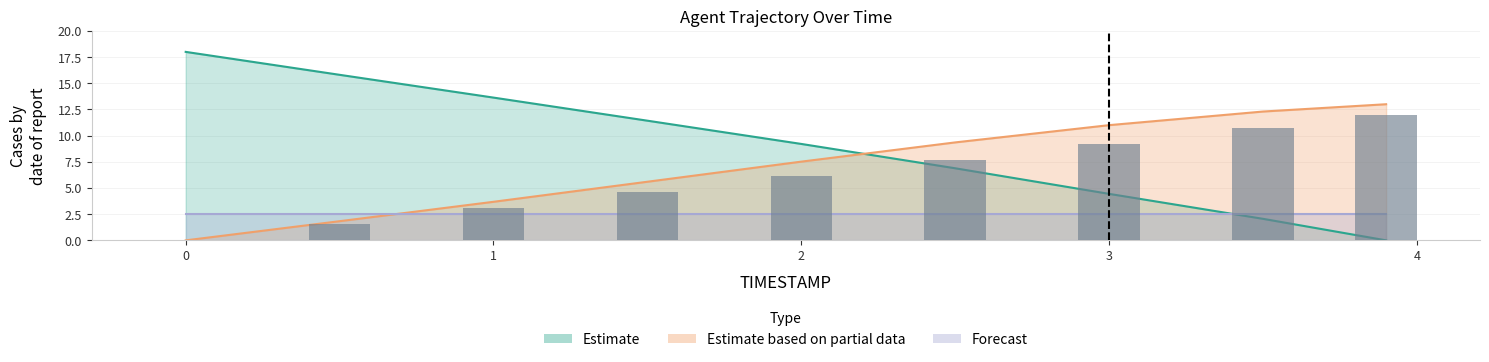

How many bars are there in total?

9